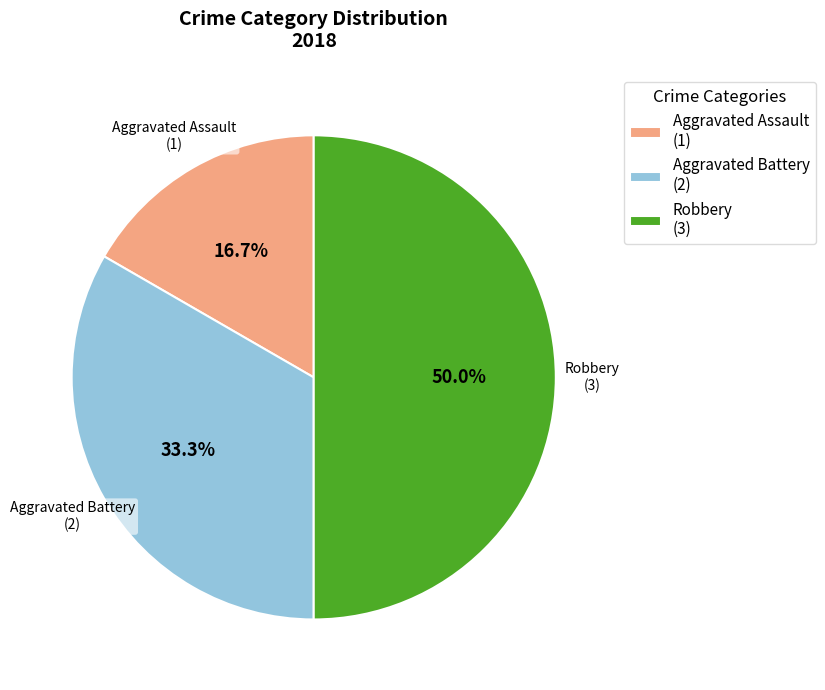

Does Aggravated Battery (2) account for over 50% of the chart?

No